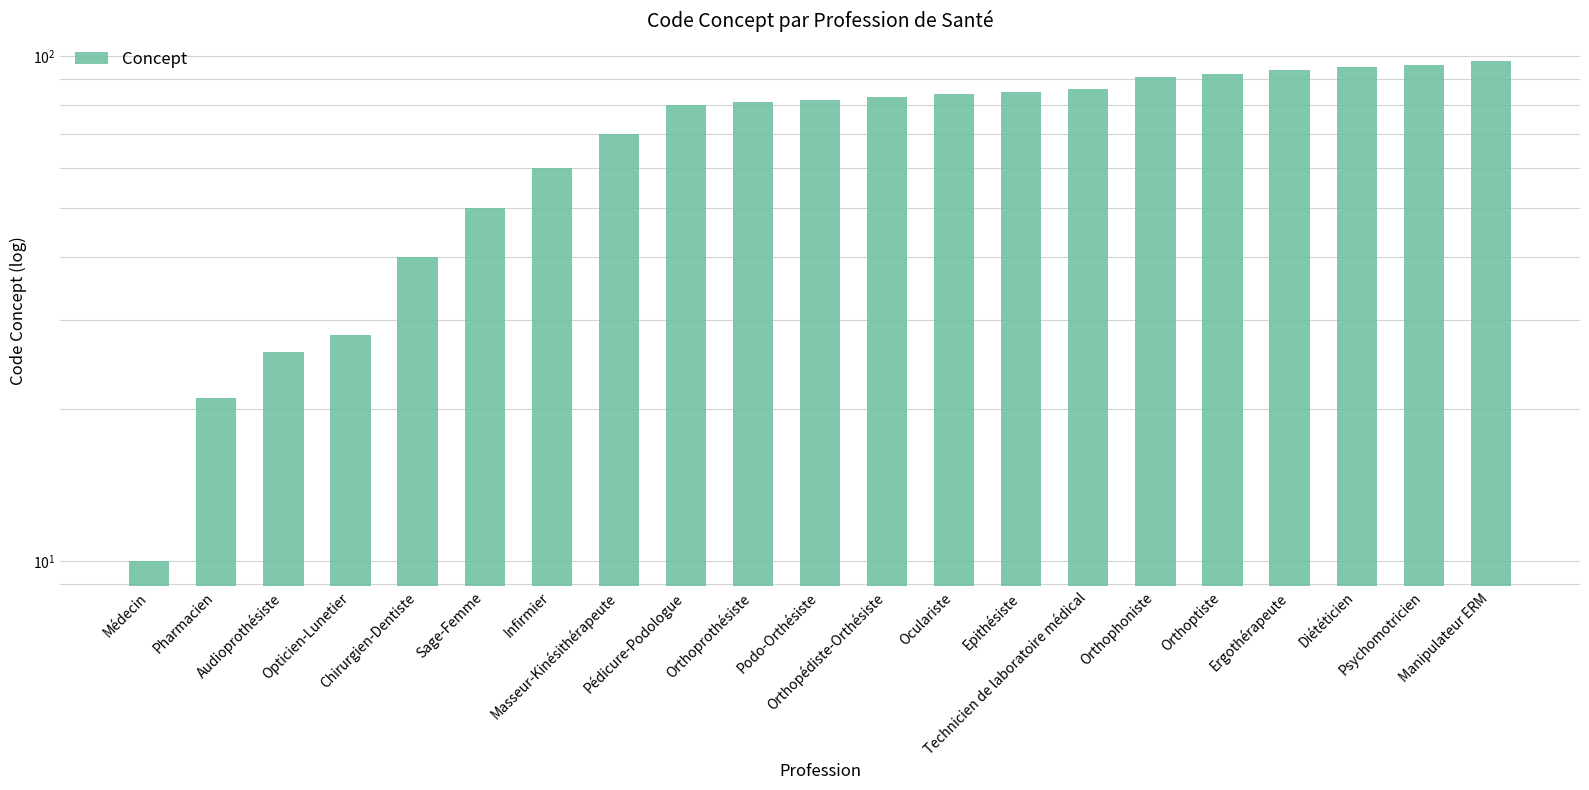

Count the number of values greater than 82.

10